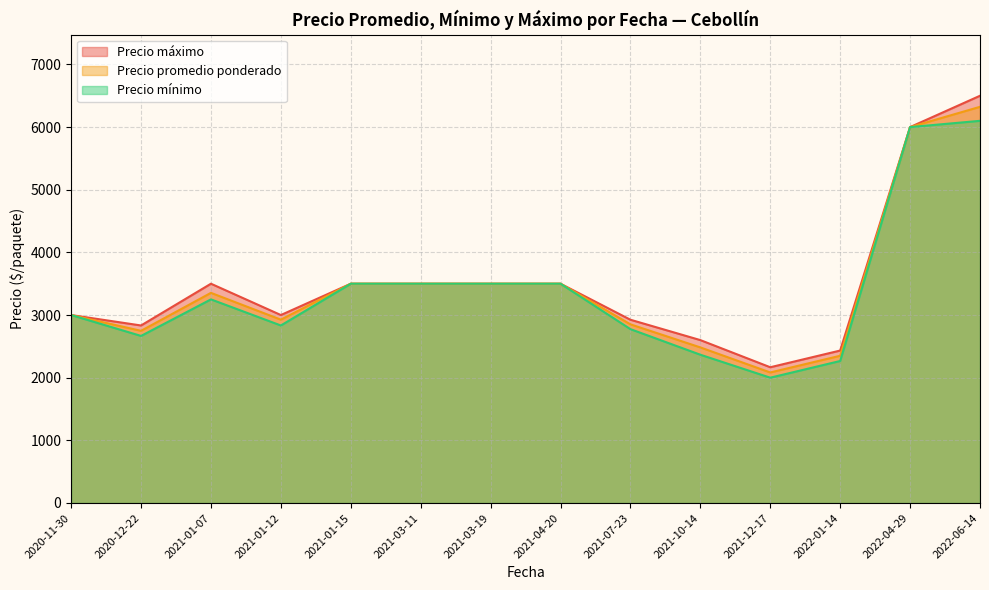

The value of Precio mínimo at 2020-11-30 is 3000.0. True or false?

True